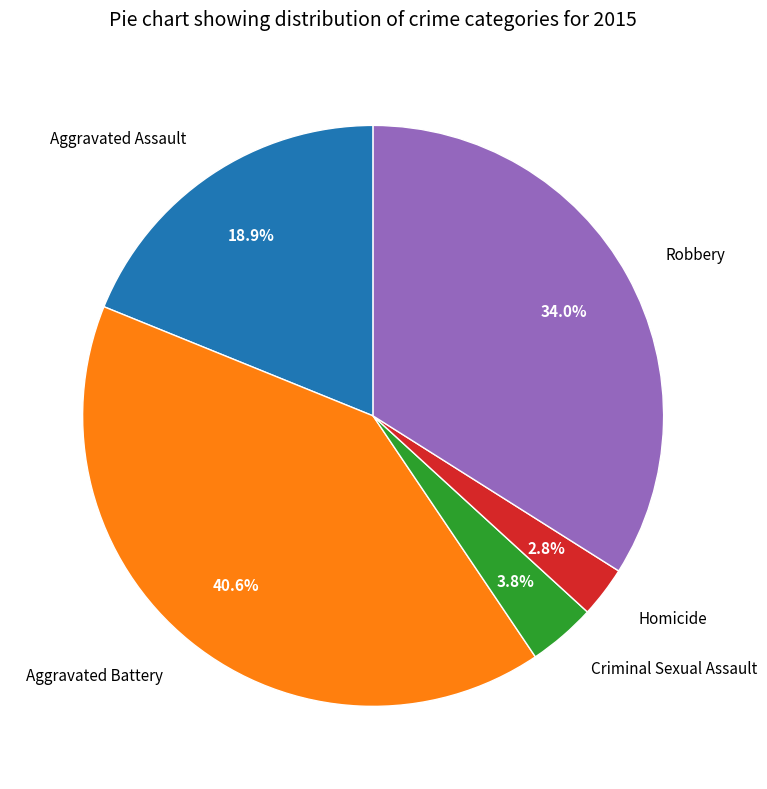

Between Homicide and Robbery, which is larger?

Robbery